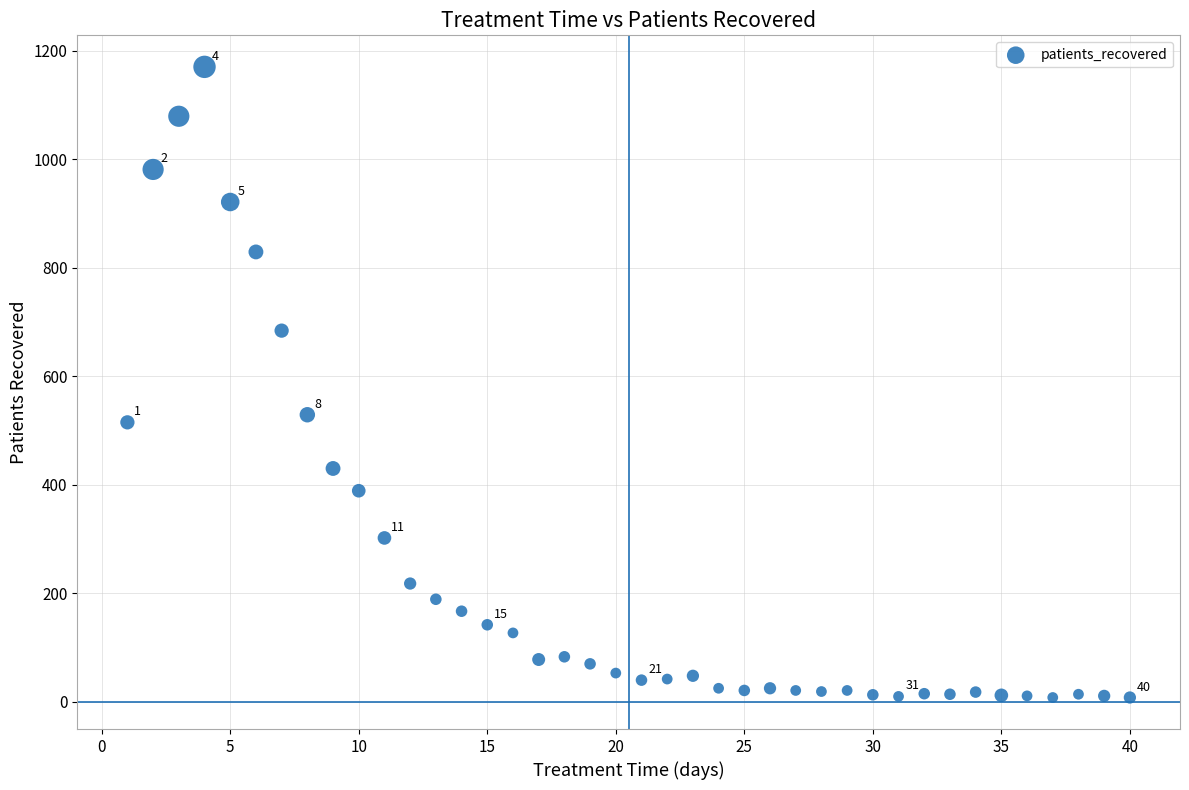

What is the range of X values (max minus min)?

39